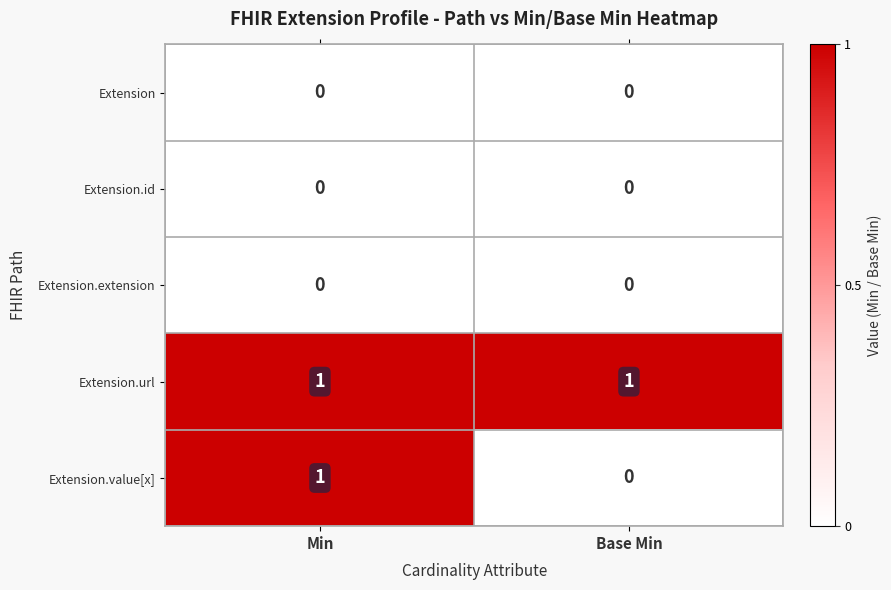

What is the total value across all series at Base Min?

1